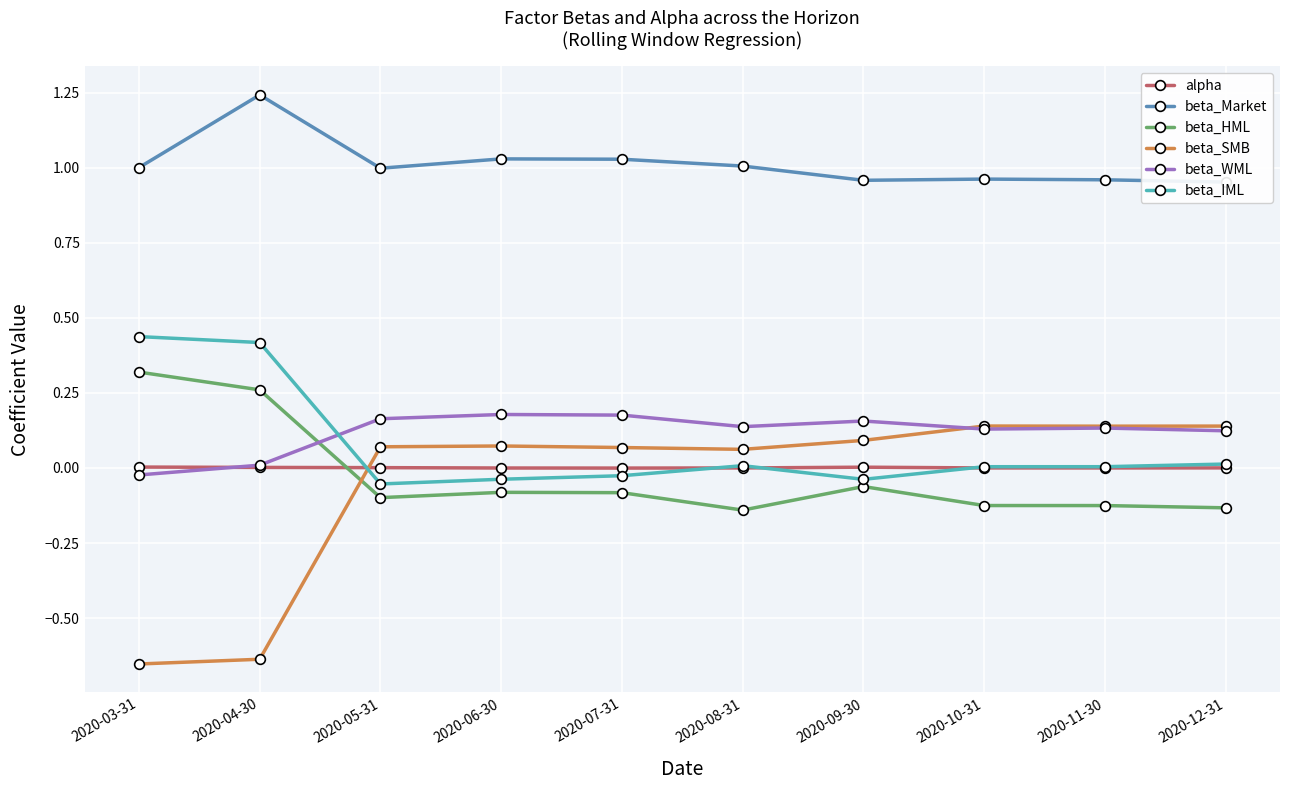

Reading left to right, transcribe all the data shown in this chart.

alpha: 2020-03-31=0.0	2020-04-30=0.0	2020-05-31=0.0	2020-06-30=-0.0	2020-07-31=-0.0	2020-08-31=0.0	2020-09-30=0.0	2020-10-31=0.0	2020-11-30=0.0	2020-12-31=0.0
beta_Market: 2020-03-31=1.0	2020-04-30=1.2	2020-05-31=1.0	2020-06-30=1.0	2020-07-31=1.0	2020-08-31=1.0	2020-09-30=1.0	2020-10-31=1.0	2020-11-30=1.0	2020-12-31=1.0
beta_HML: 2020-03-31=0.3	2020-04-30=0.3	2020-05-31=-0.1	2020-06-30=-0.1	2020-07-31=-0.1	2020-08-31=-0.1	2020-09-30=-0.1	2020-10-31=-0.1	2020-11-30=-0.1	2020-12-31=-0.1
beta_SMB: 2020-03-31=-0.7	2020-04-30=-0.6	2020-05-31=0.1	2020-06-30=0.1	2020-07-31=0.1	2020-08-31=0.1	2020-09-30=0.1	2020-10-31=0.1	2020-11-30=0.1	2020-12-31=0.1
beta_WML: 2020-03-31=-0.0	2020-04-30=0.0	2020-05-31=0.2	2020-06-30=0.2	2020-07-31=0.2	2020-08-31=0.1	2020-09-30=0.2	2020-10-31=0.1	2020-11-30=0.1	2020-12-31=0.1
beta_IML: 2020-03-31=0.4	2020-04-30=0.4	2020-05-31=-0.1	2020-06-30=-0.0	2020-07-31=-0.0	2020-08-31=0.0	2020-09-30=-0.0	2020-10-31=0.0	2020-11-30=0.0	2020-12-31=0.0